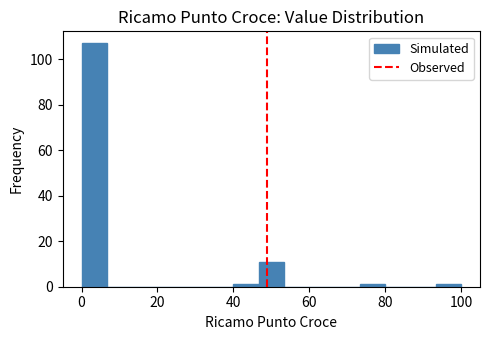

Around what value on the x-axis is the tallest bar? Give the approximate position of its centre, as read against the axis.

4